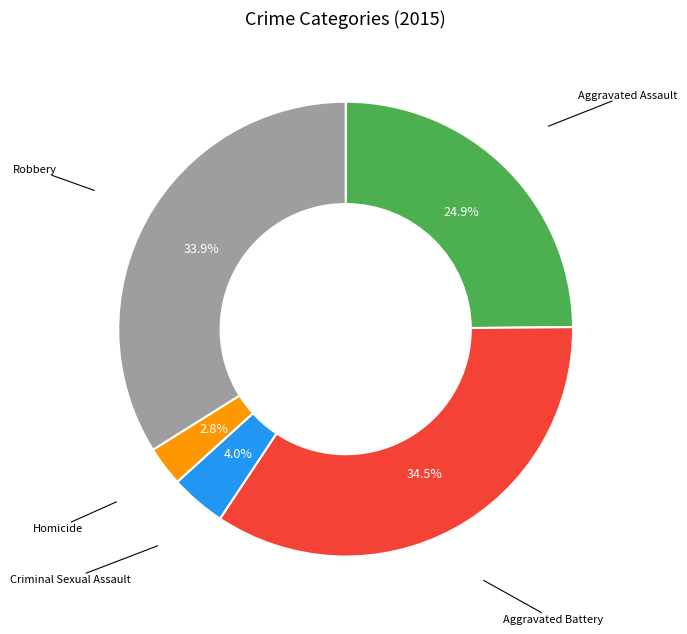

Does any single category account for the majority?

No